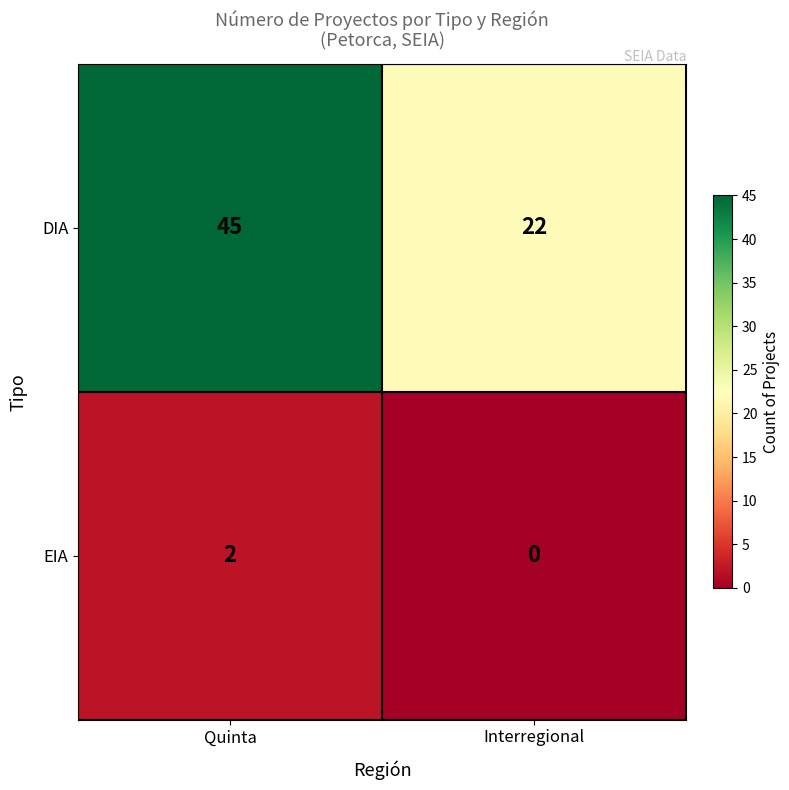

Reading left to right, transcribe all the data shown in this chart.

DIA: 45	22
EIA: 2	0